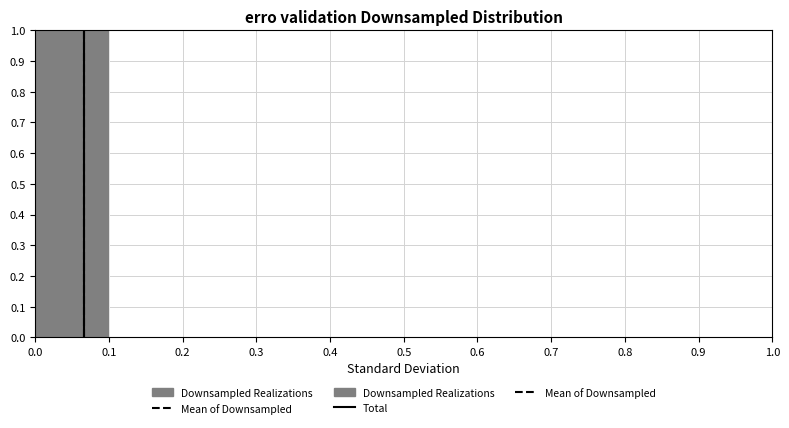

Which range on the x-axis has the tallest bar?

0.0 to 0.1